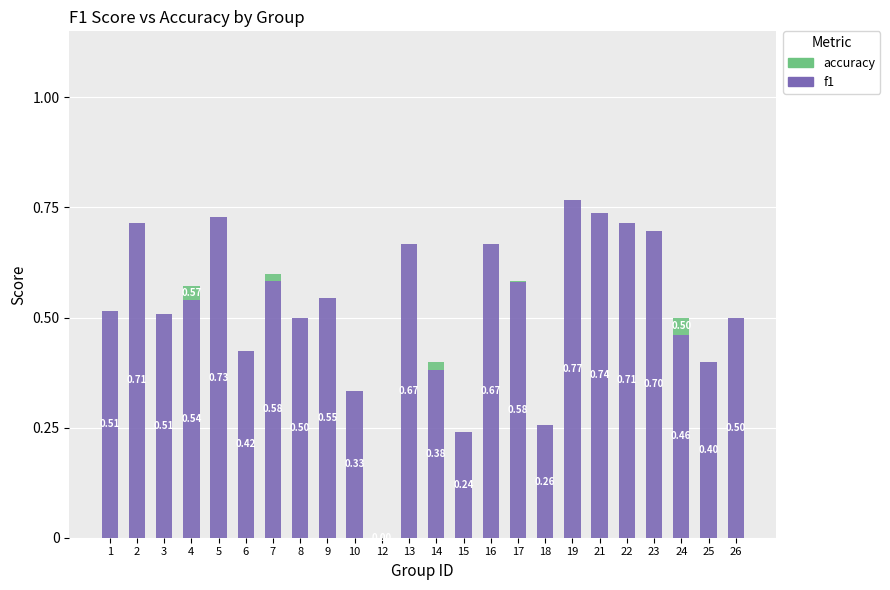

Does the chart contain stacked bars?

Yes